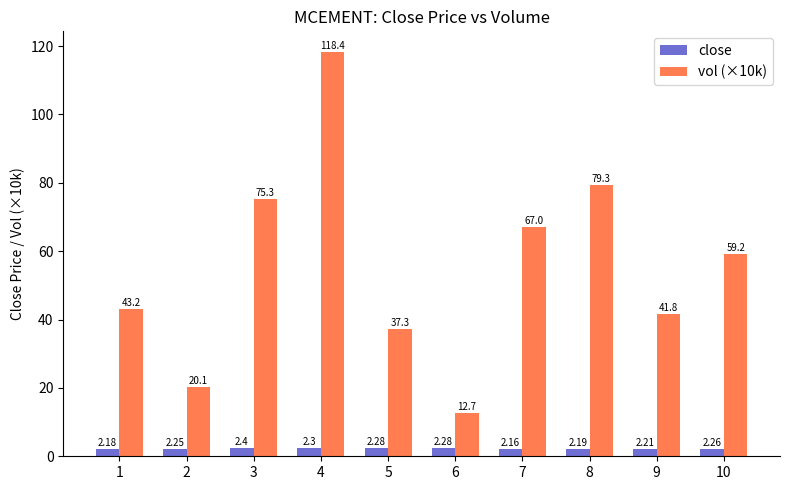

Which series has the largest range (max minus min)?

vol (×10k)